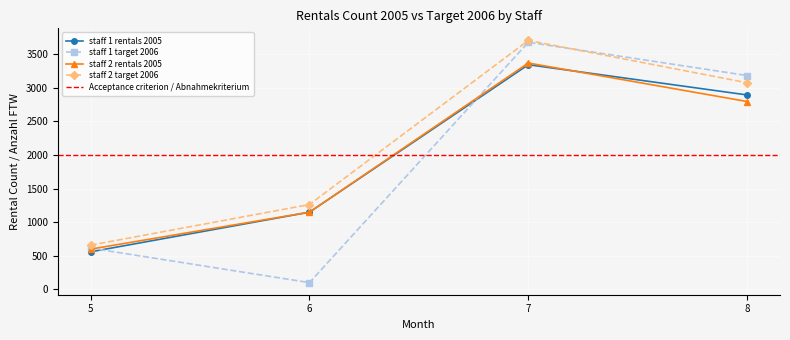

What is the value of the staff_2_target_2006 point at the 4th from the left?

3073